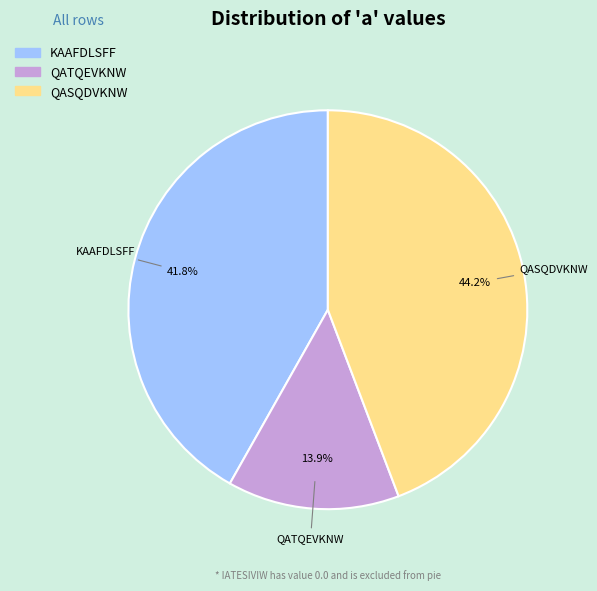

Does any single category account for the majority?

No